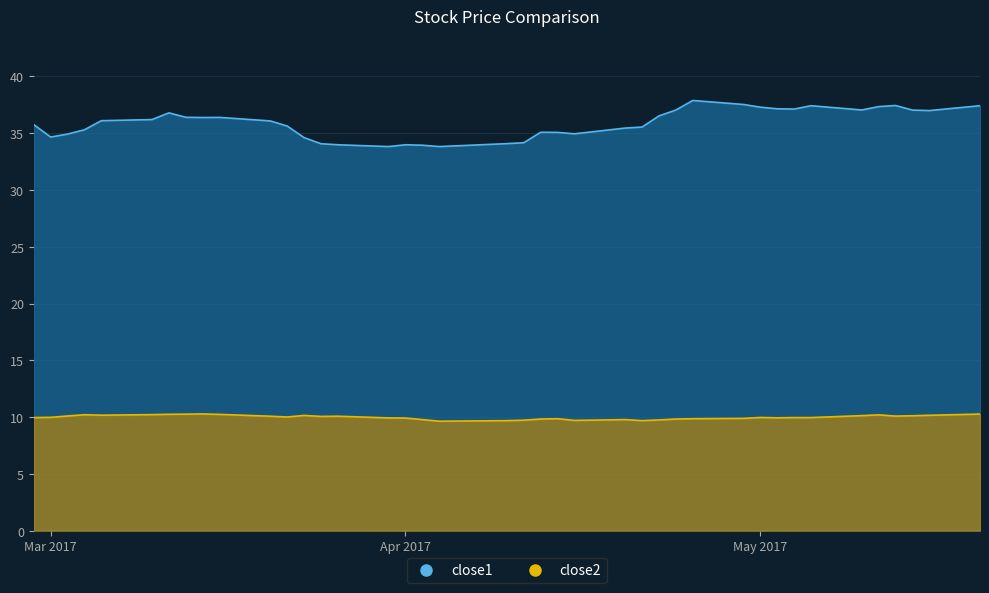

What is the sum of all close2 values?

399.5